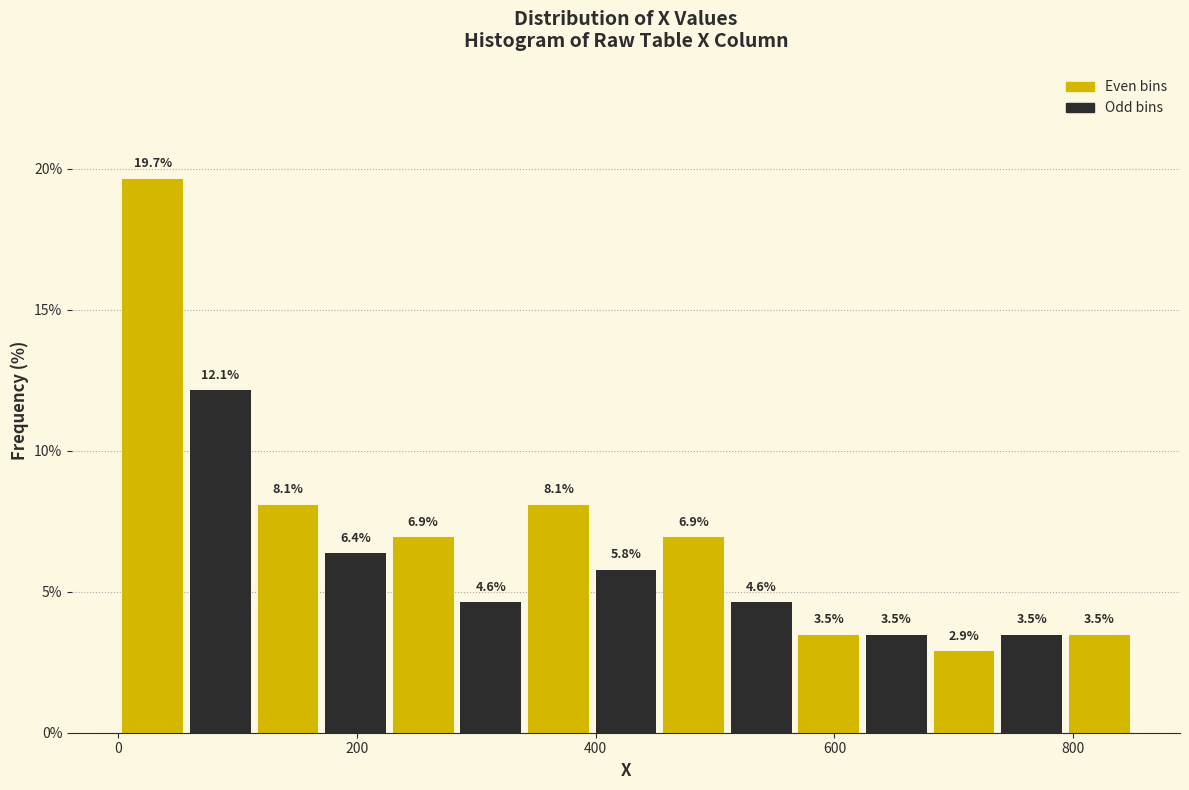

Read against the x-axis, roughly where is the centre of the tallest bar?

20